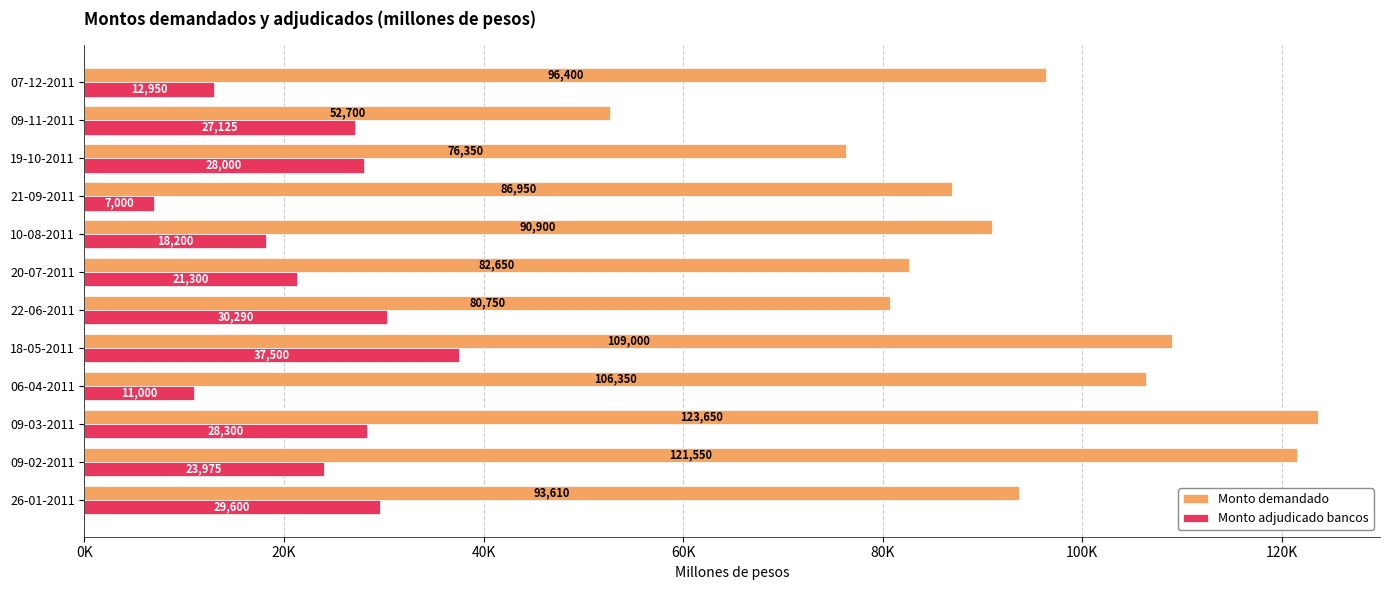

What is the difference between the maximum and minimum values in the Monto adjudicado bancos series?

30500